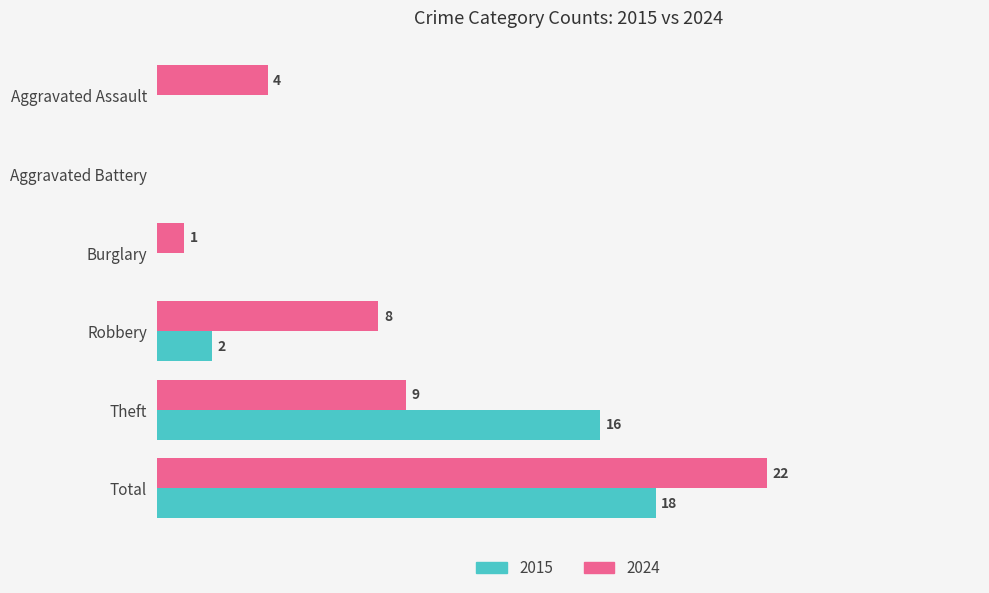

Which category has the highest value across all series?

Total